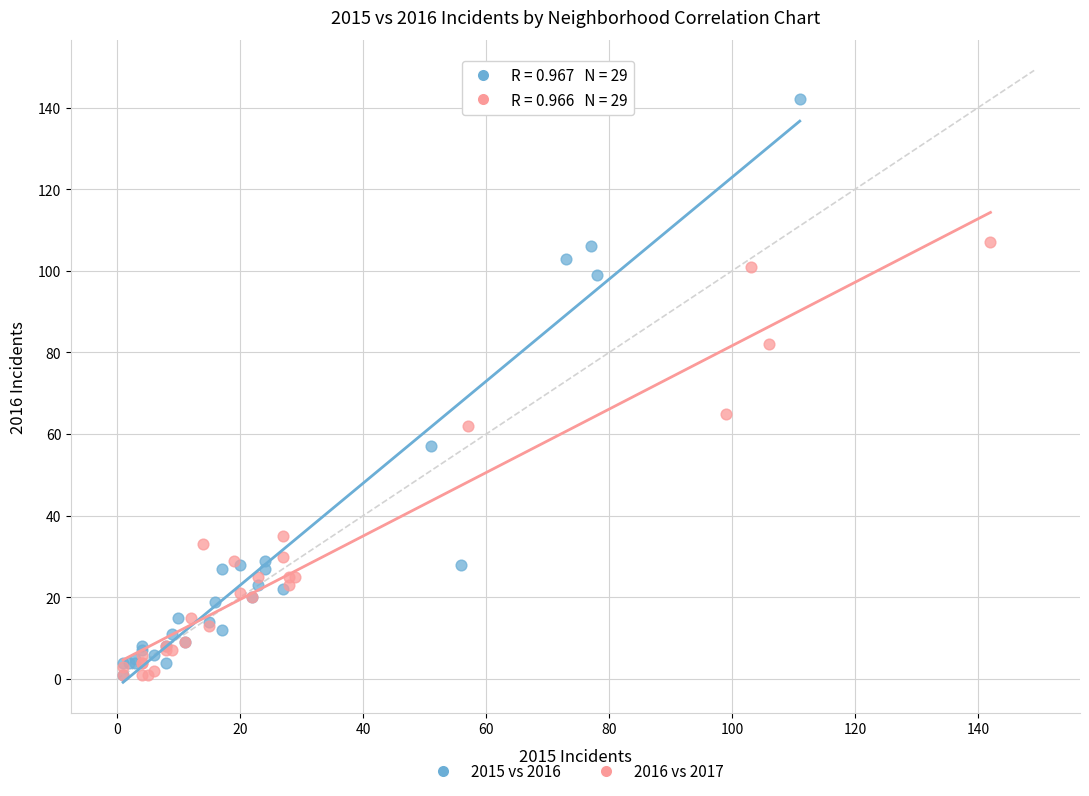

Which series has the widest spread of Y values?

2015 vs 2016